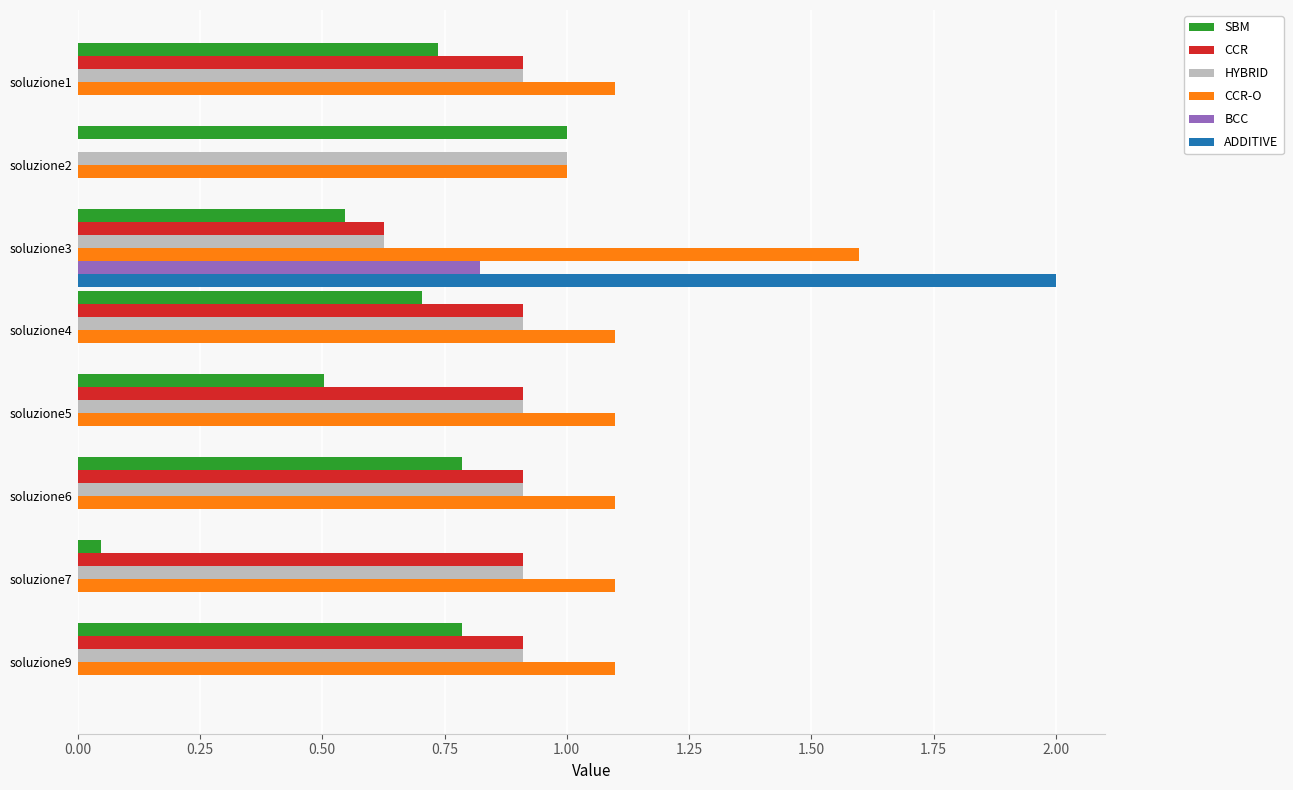

Is it true that HYBRID equals 0.9 at soluzione9?

True